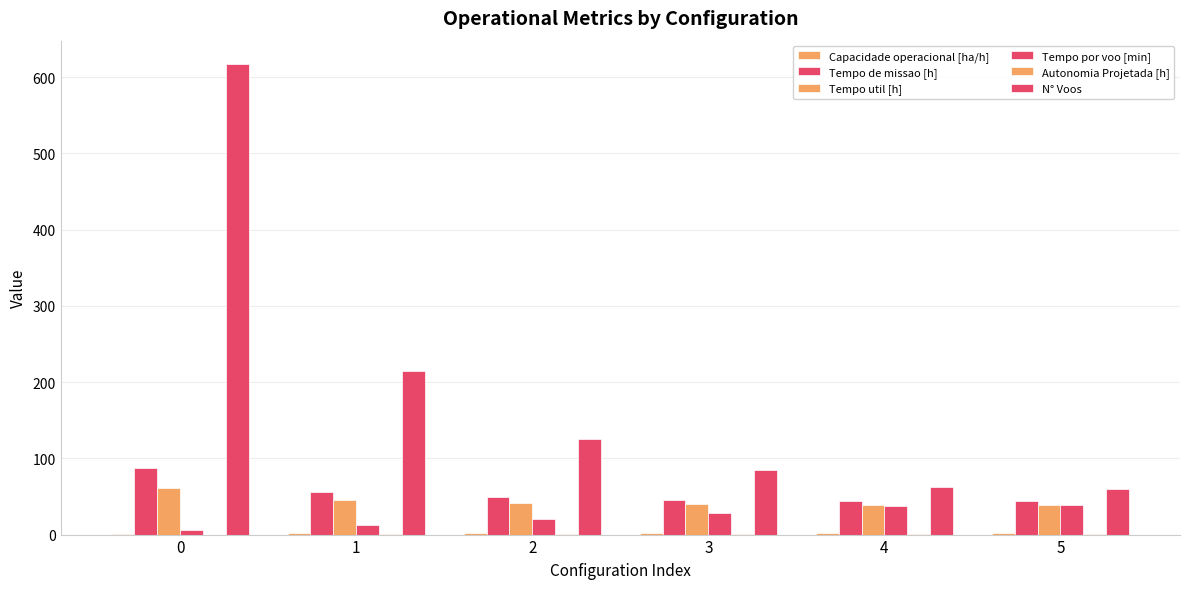

What is the difference between the Capacidade operacional [ha/h] values at 0 and 2?

0.9